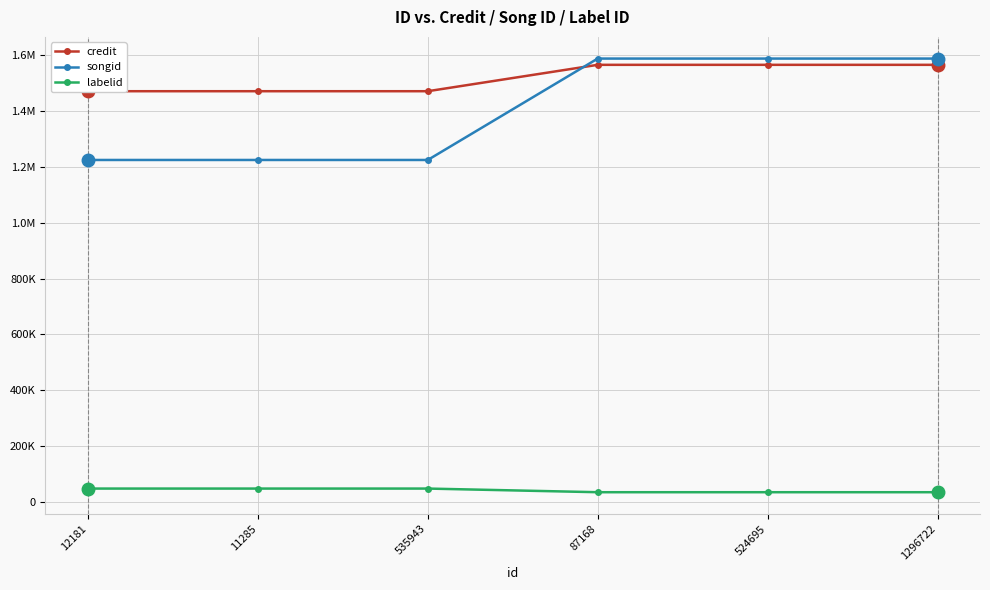

What is the average value of the credit series?

1519210